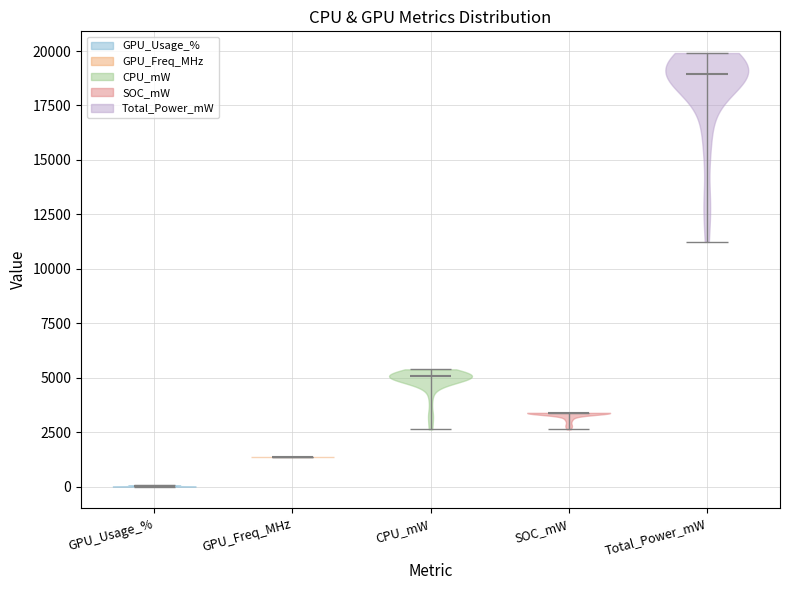

Reading left to right, read every violin against the y-axis: where its median line is, and the lowest and highest points it reaches. The values are not printed on the chart, so give them approximately, as read against the axis.

GPU_Usage_%: median line 0, lowest point 0, highest point 0
GPU_Freq_MHz: median line 1500, lowest point 1500, highest point 1500
CPU_mW: median line 5000, lowest point 2500, highest point 5500
SOC_mW: median line 3500, lowest point 2500, highest point 3500
Total_Power_mW: median line 19000, lowest point 11000, highest point 20000